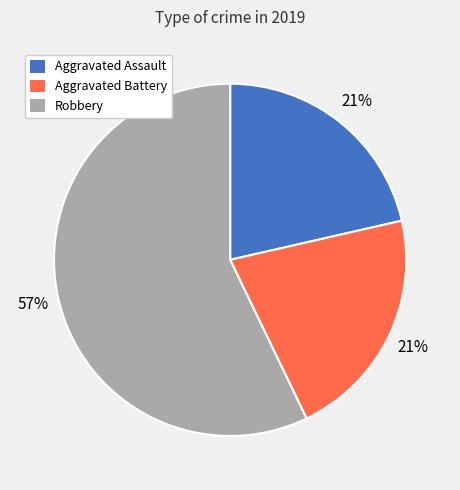

What percentage is the Aggravated Battery slice, to the nearest percent?

21%